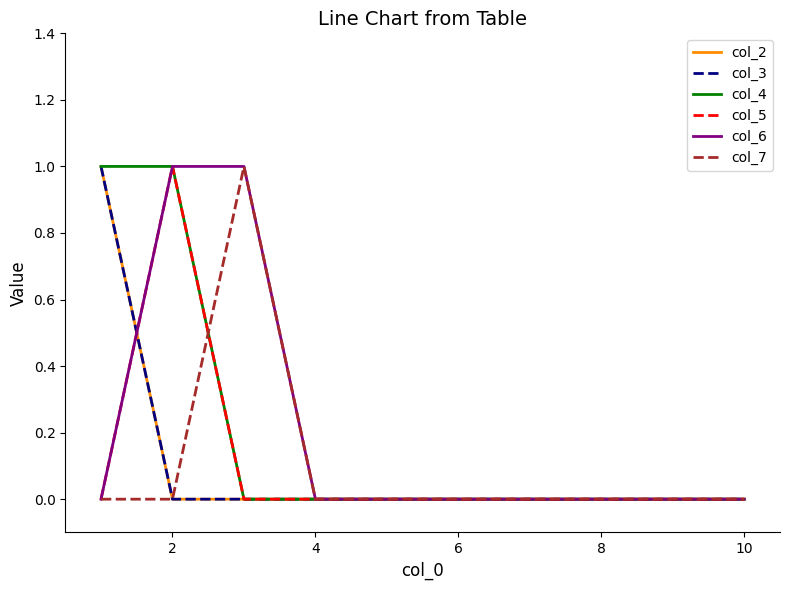

True or false: col_2 has more than 2 points higher than both neighbors.

False